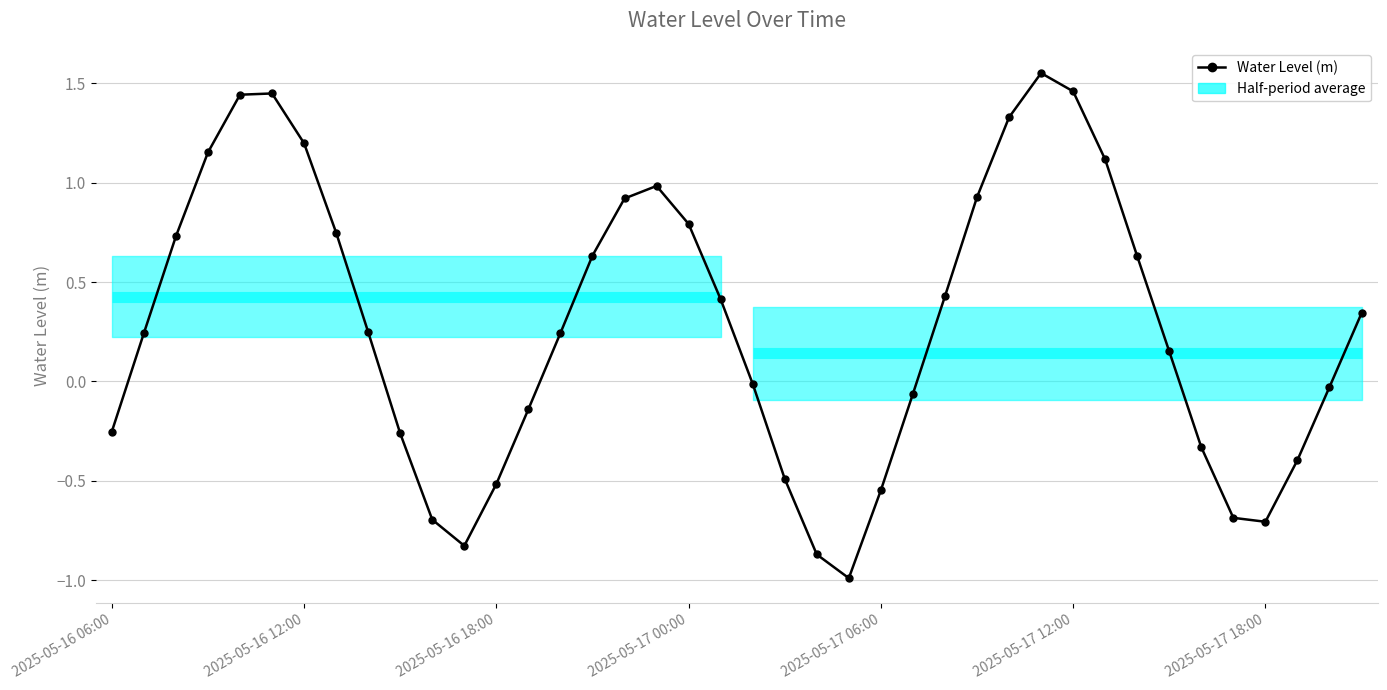

What is the minimum value shown in the chart?

-1.0